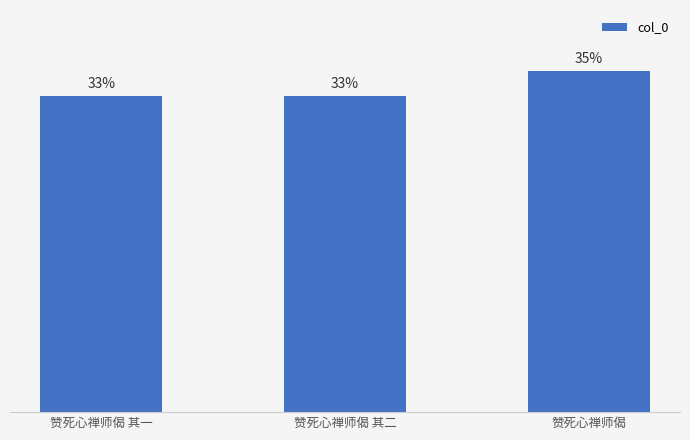

Where does the data first go above 1049686?

赞死心禅师偈